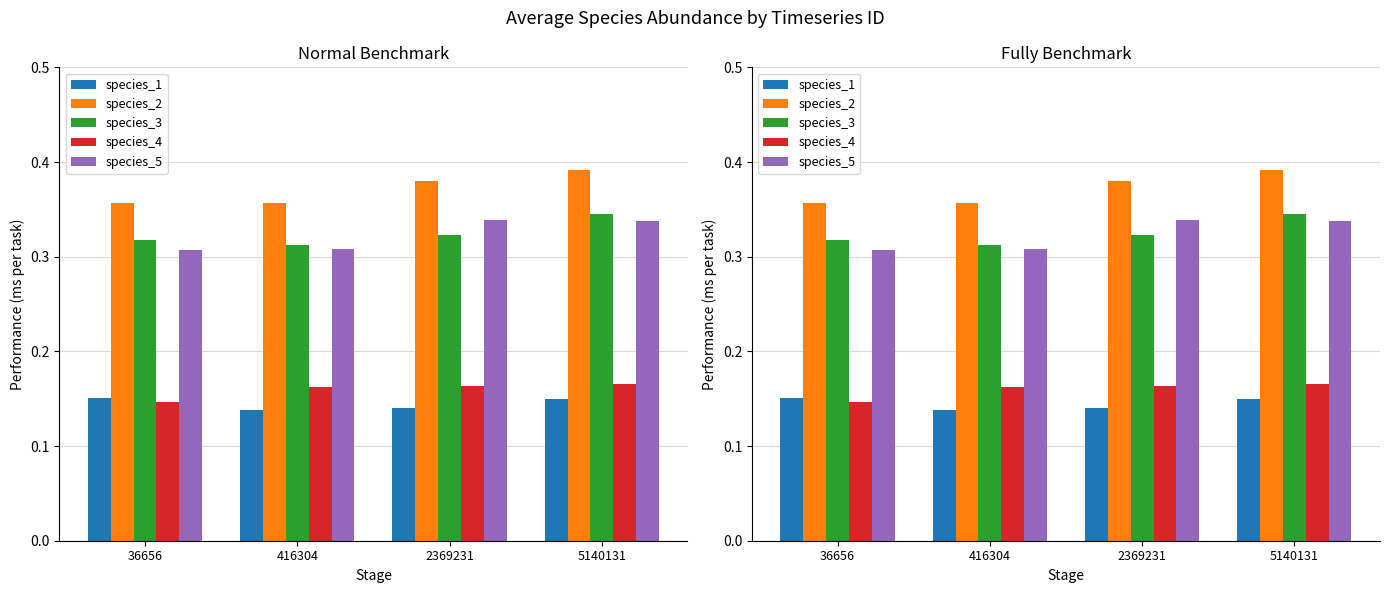

The species_1 series shows 0.1 at 2369231. True or false?

False